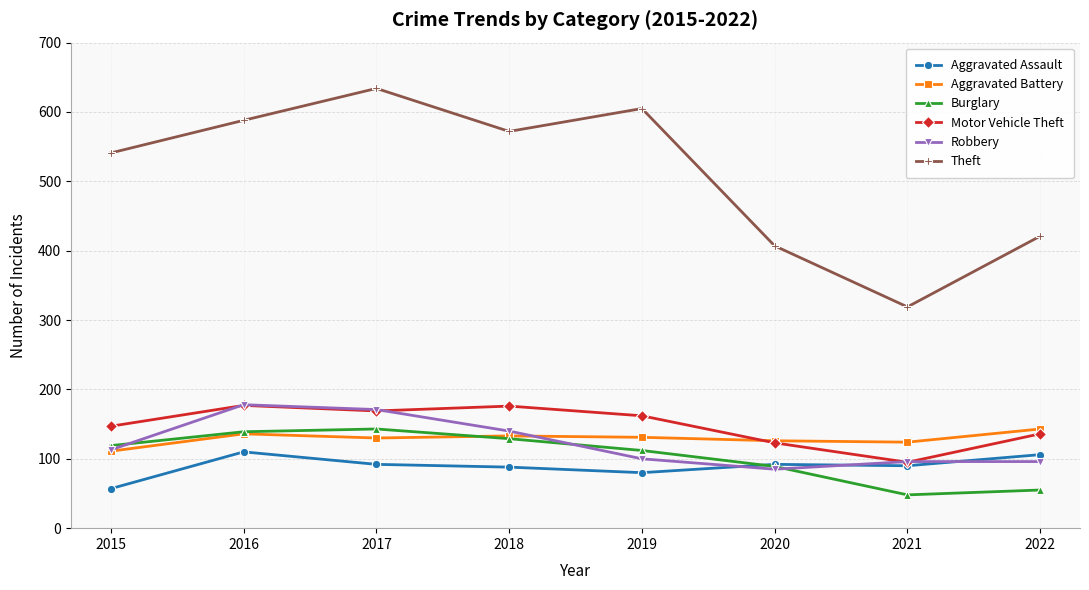

What is the average value of the Robbery series?

122